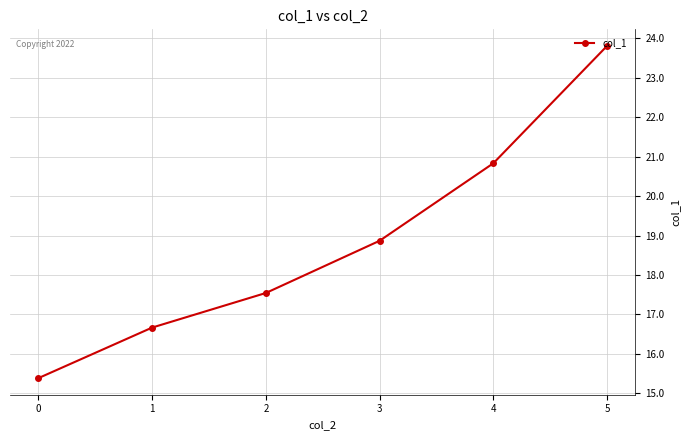

How many data points are above 18?

3